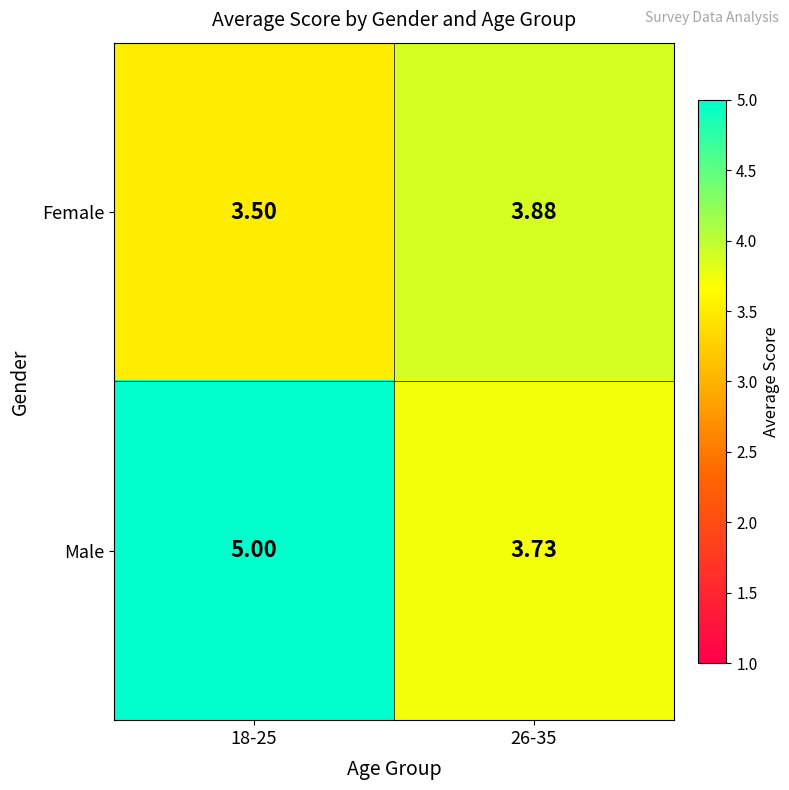

At which category does the chart reach its peak across all series?

18-25